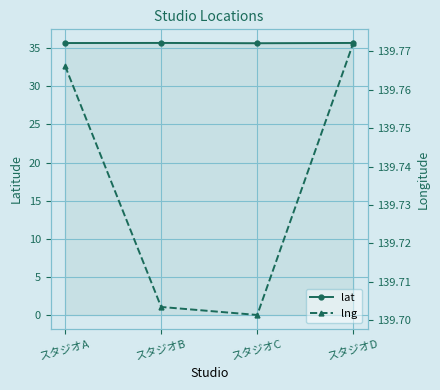

Where is lat nearest to the value 35?

スタジオC